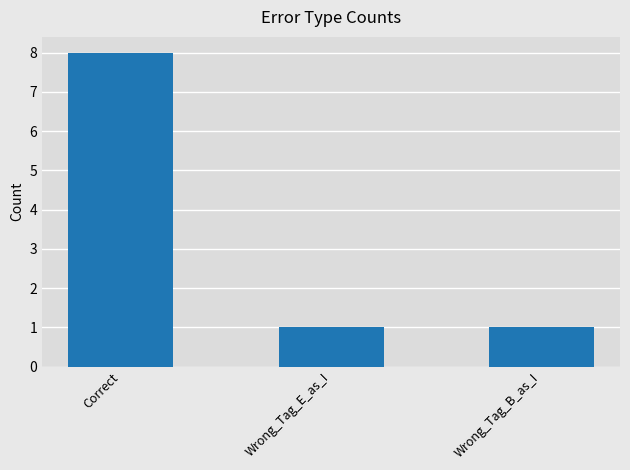

What is the change in value from Correct to Wrong_Tag_B_as_I?

-7